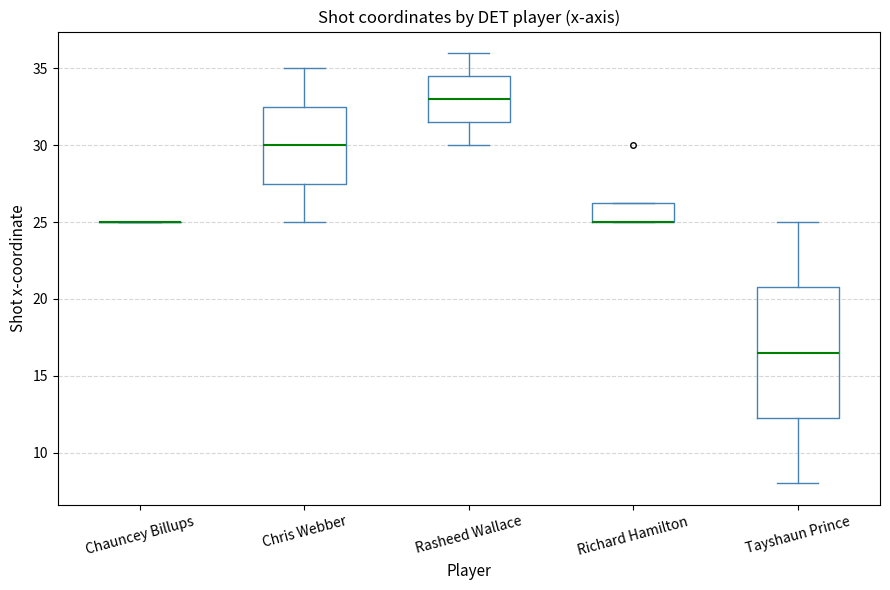

Where does the lower whisker of the box for Tayshaun Prince end on the y-axis? The values are not printed on the chart, so give them approximately, as read against the axis.

8.0